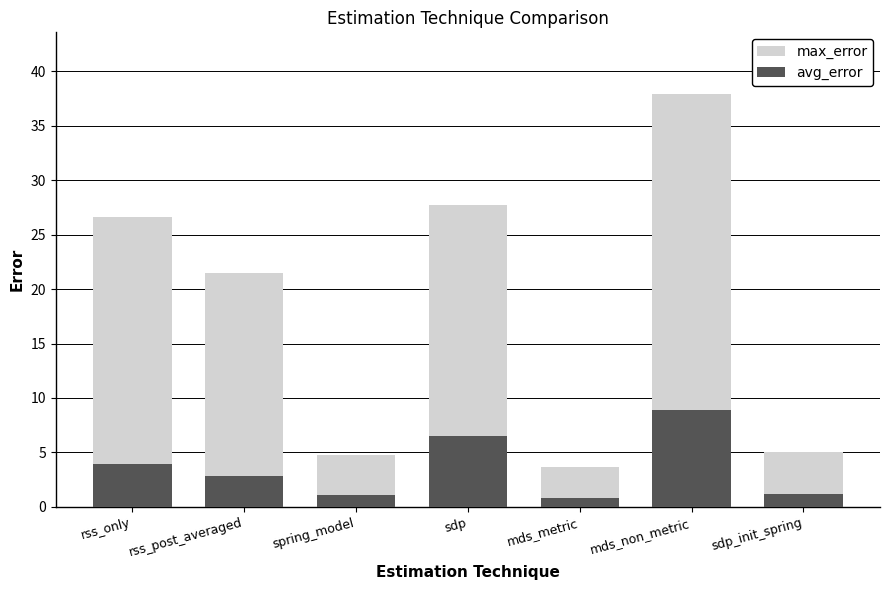

List the series in order of their peak value, lowest first.

avg_error, max_error